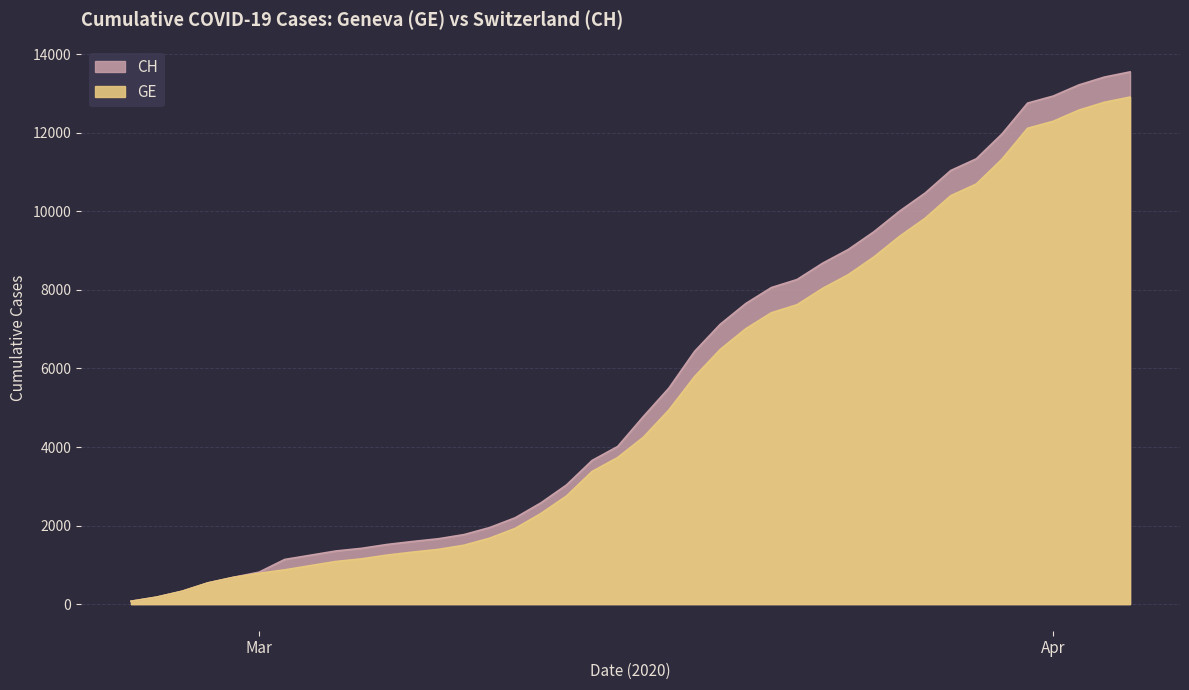

How many data points in GE are above 4248?

19